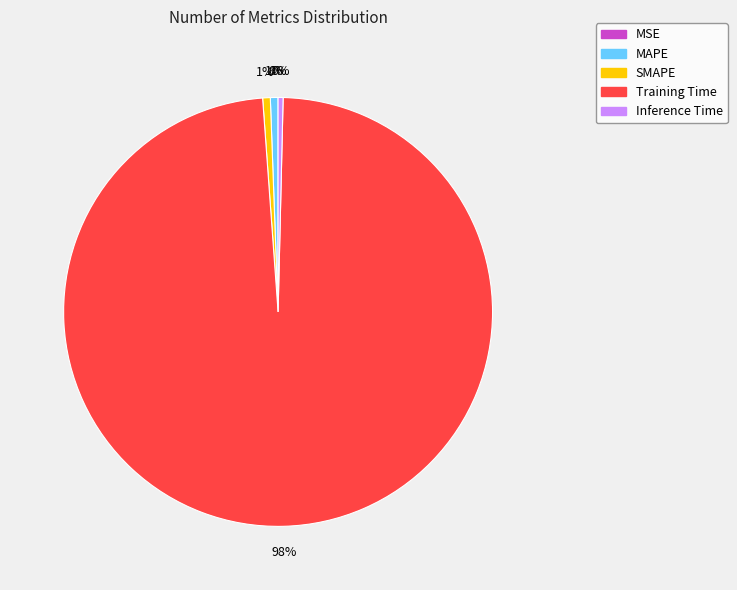

Combined, do MAPE and SMAPE account for over 50%?

No